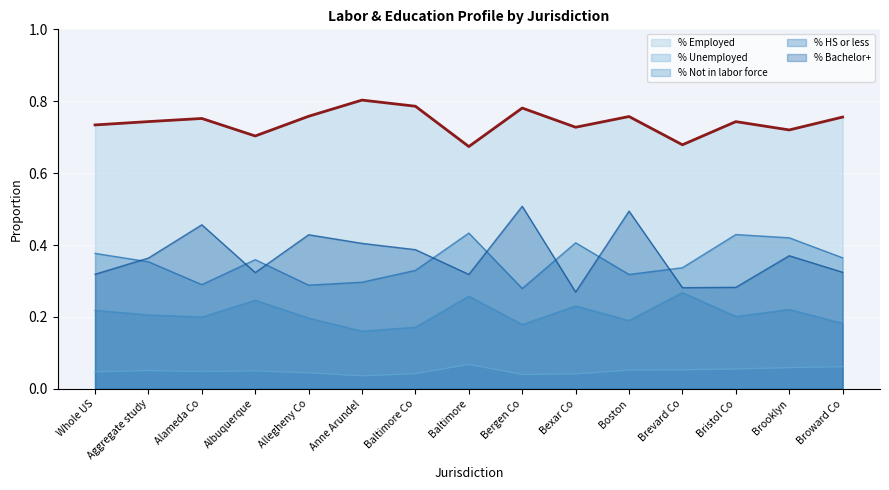

What is the greatest value displayed?

0.8